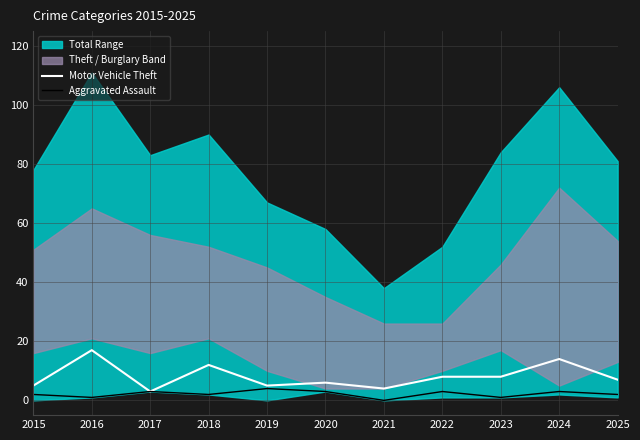

What is the difference between the Motor Vehicle Theft values at 2024 and 2022?

6